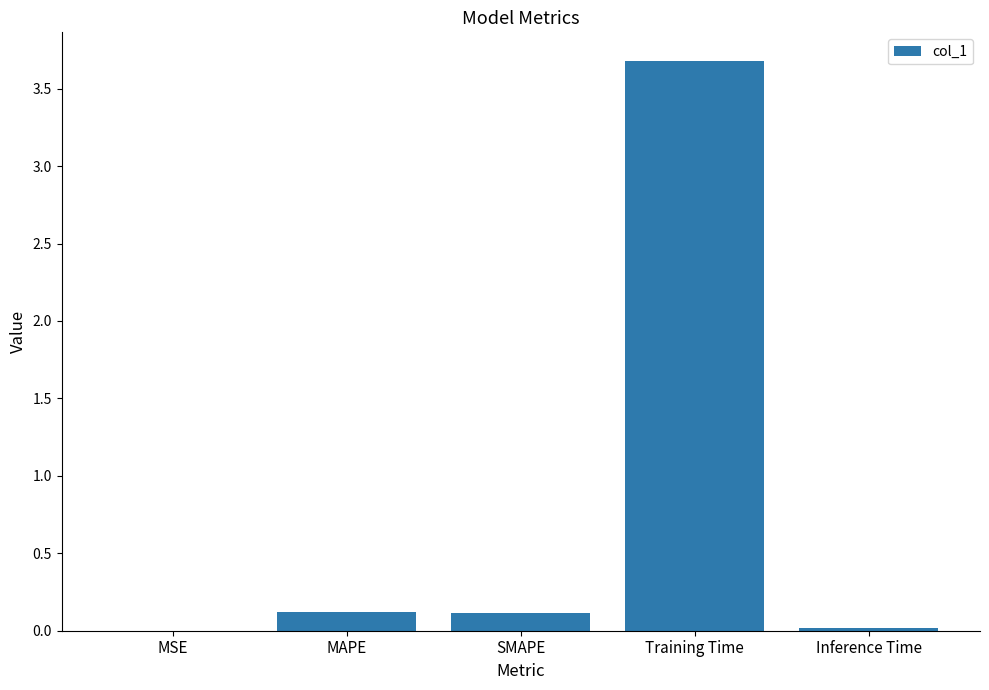

Which label corresponds to the largest value in the chart?

Training Time